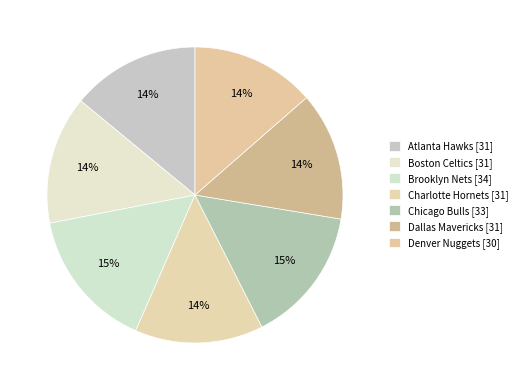

To the nearest percent, what is the difference between the largest and smallest slice percentages?

2%